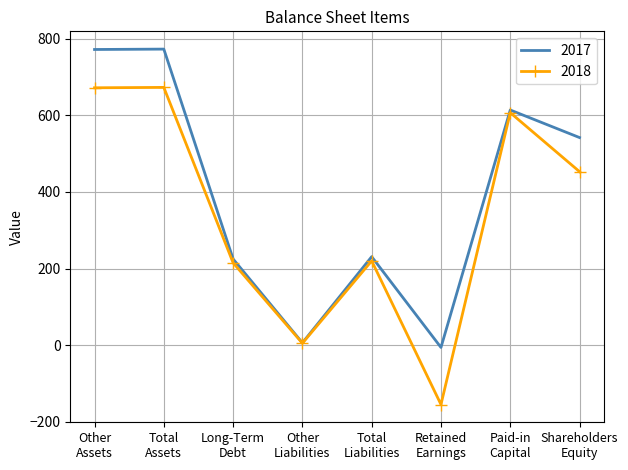

Which series has the widest spread of values?

2018